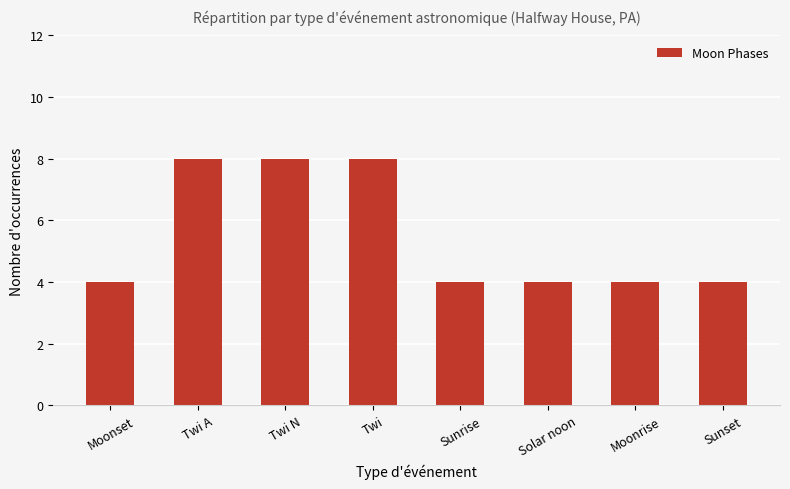

What is the maximum value shown in the chart?

8